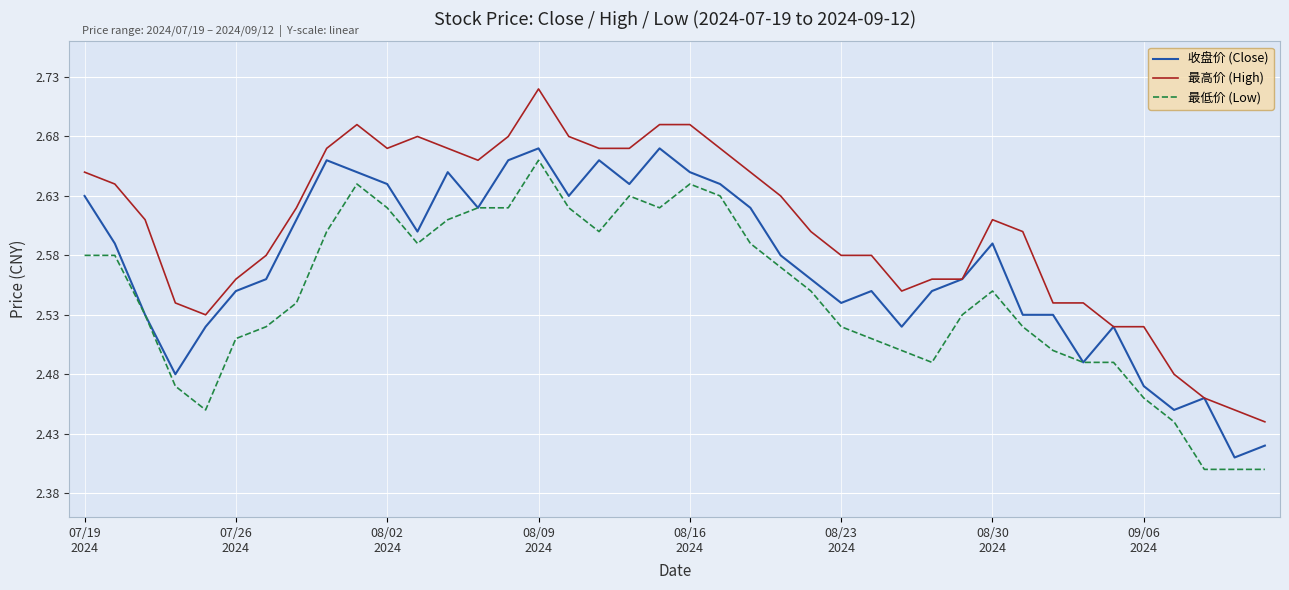

True or false: 最高价 (High) and 最低价 (Low) intersect in this chart.

False